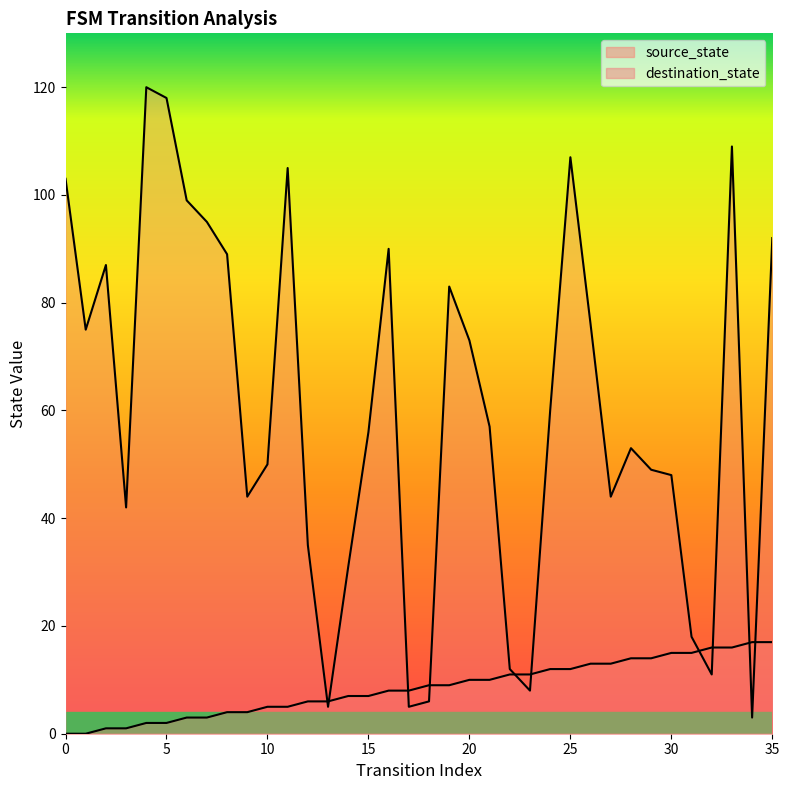

What are all the series names shown in the legend?

source_state, destination_state